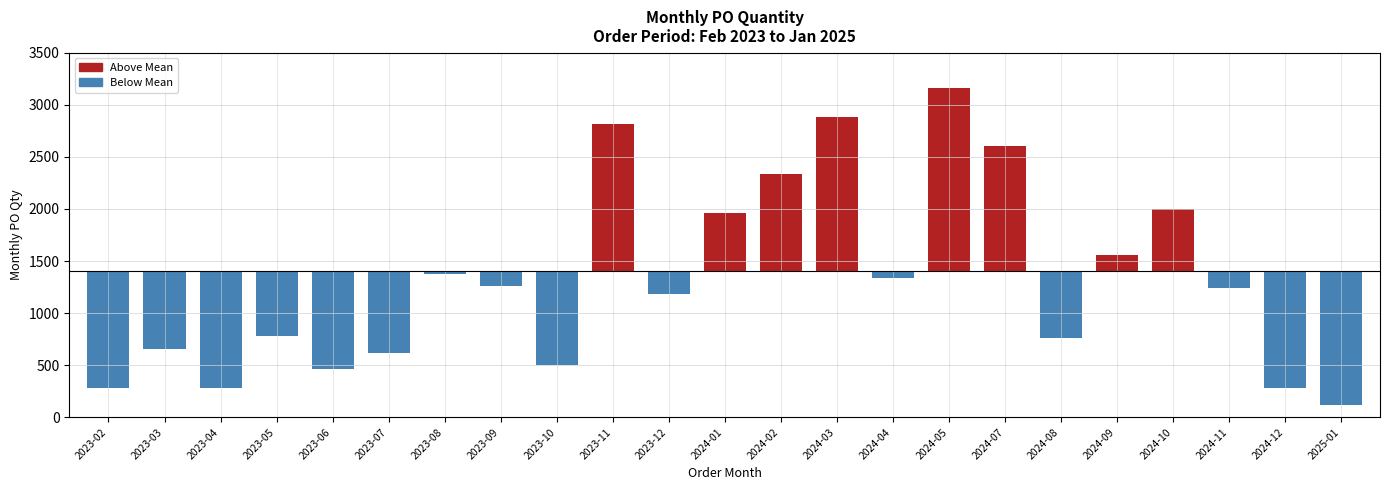

Rank the categories by value from highest to lowest.

2024-05, 2024-03, 2023-11, 2024-07, 2024-02, 2024-10, 2024-01, 2024-09, 2023-08, 2024-04, 2023-09, 2024-11, 2023-12, 2023-05, 2024-08, 2023-03, 2023-07, 2023-10, 2023-06, 2023-02, 2023-04, 2024-12, 2025-01